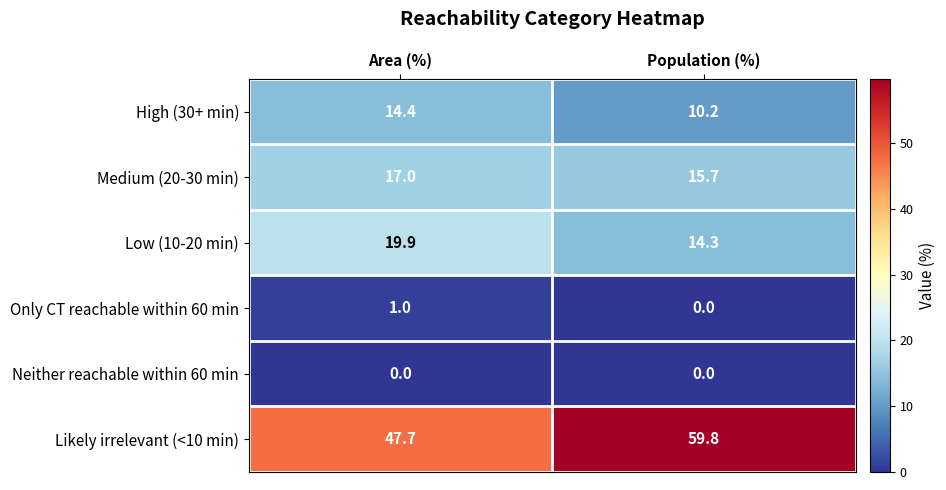

True or false: Low (10-20 min) has a value of 3.7 at Population (%).

False